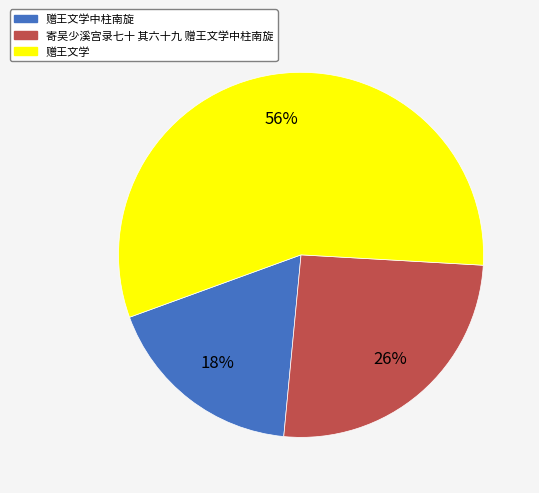

What is the largest slice in the pie chart?

赠王文学